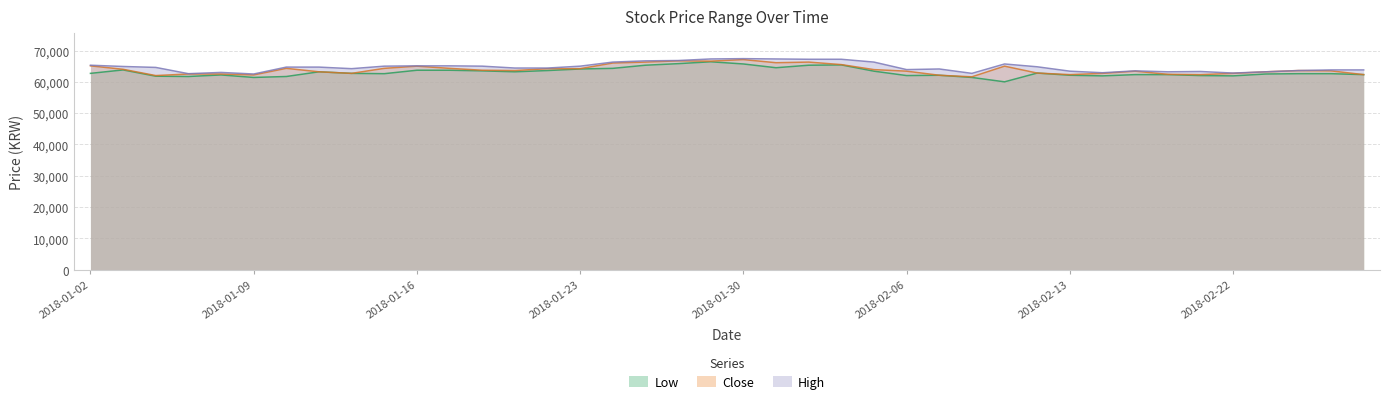

Does the chart display data point markers on the line(s)?

No